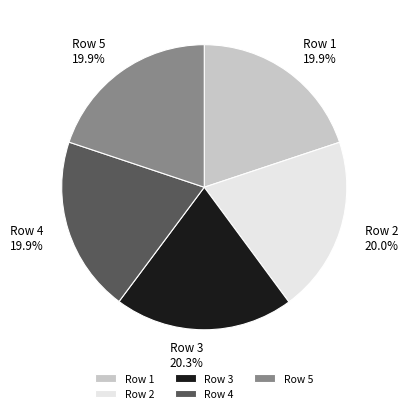

What percentage do Row 4 and Row 1 together represent?

39.8%